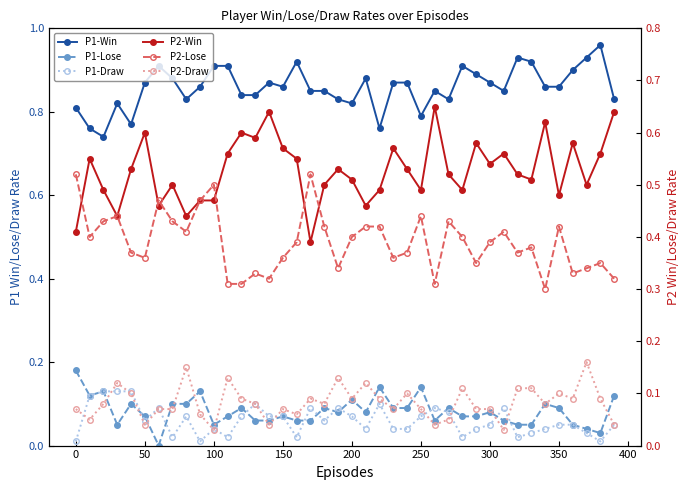

How many values in the P1-Lose series exceed 0?

39